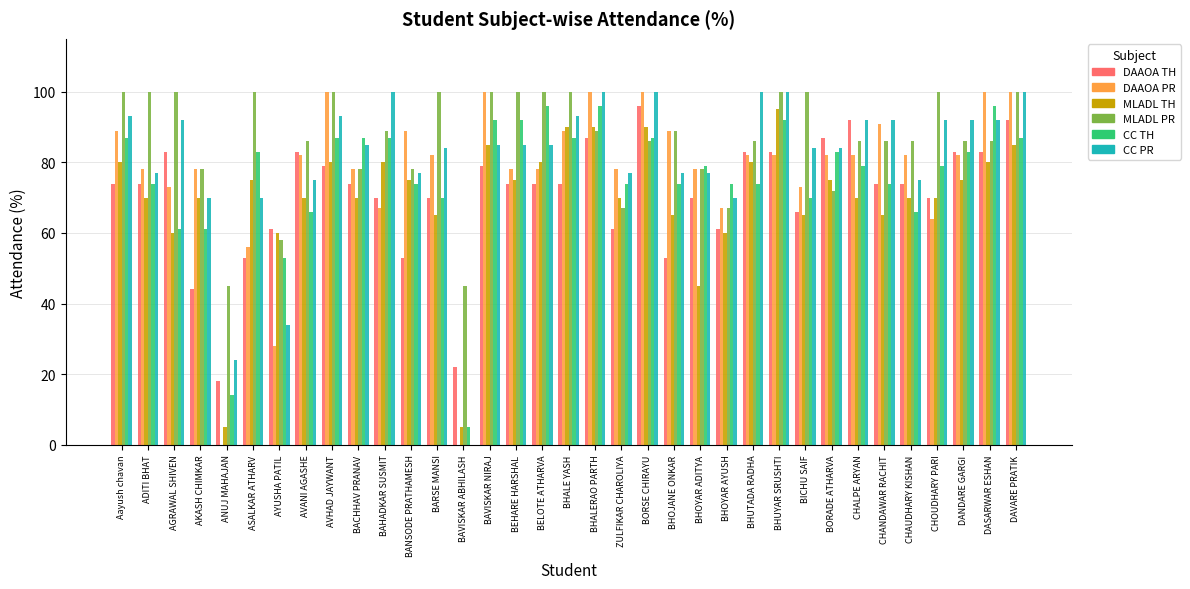

What value does the MLADL PR series have at CHALPE ARYAN, to the nearest 5?

85